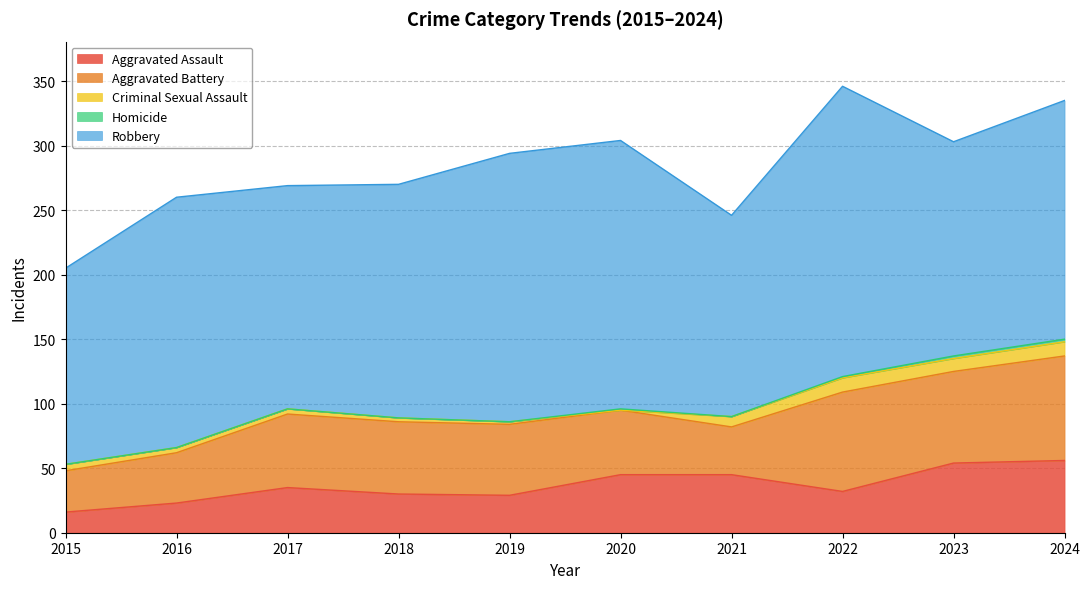

Which label corresponds to the smallest value in the chart?

2020